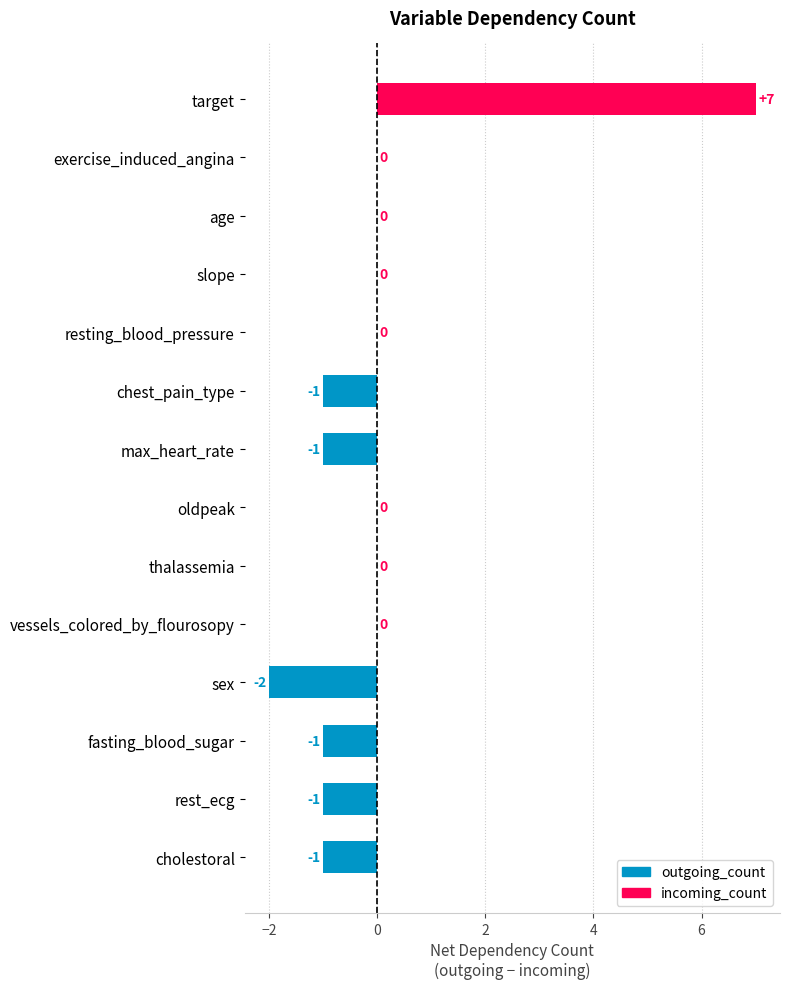

What is the greatest value displayed?

7